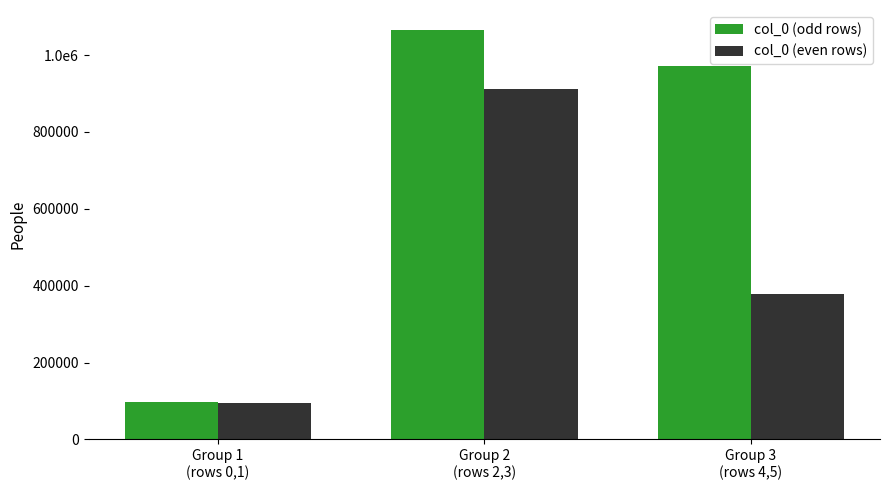

Which series has the largest total across all categories?

col_0 (odd rows)